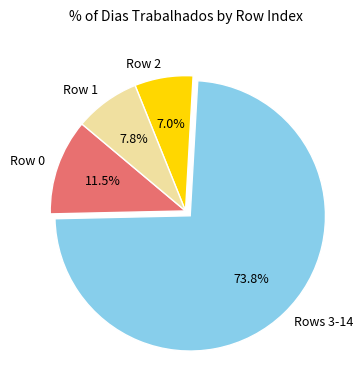

Does any single category account for the majority?

Yes